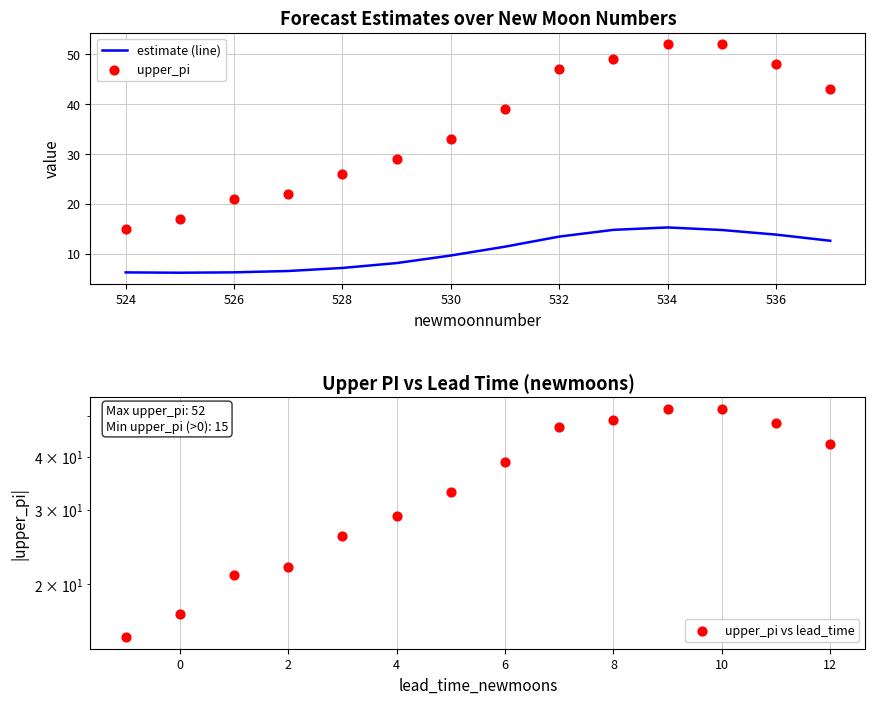

Is it true that estimate (line) equals 6.3 at 526?

True